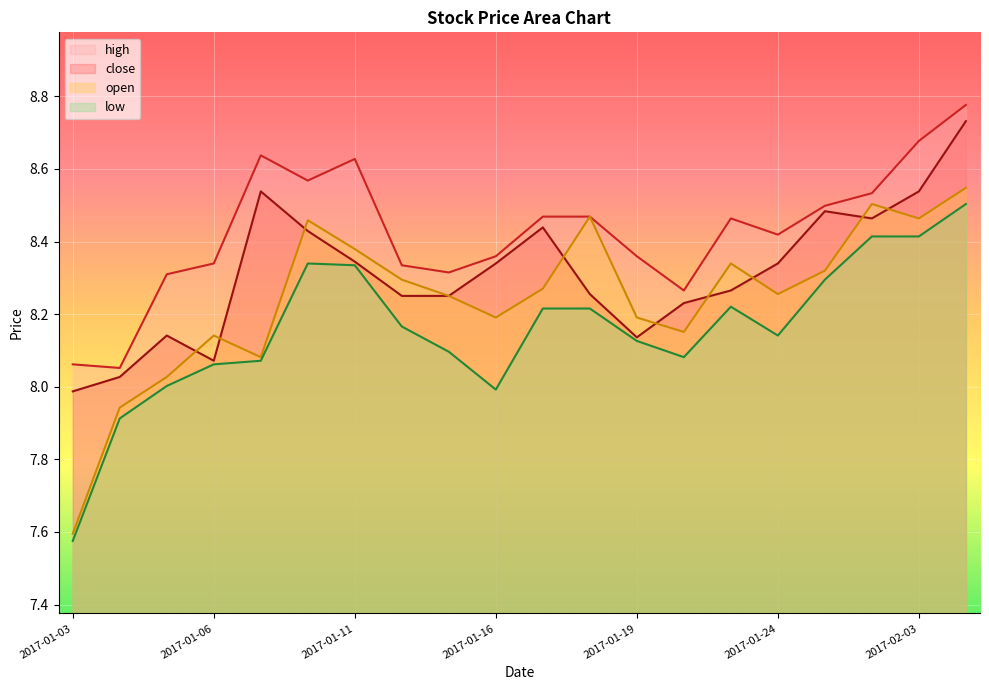

What are all the series names shown in the legend?

high, close, open, low